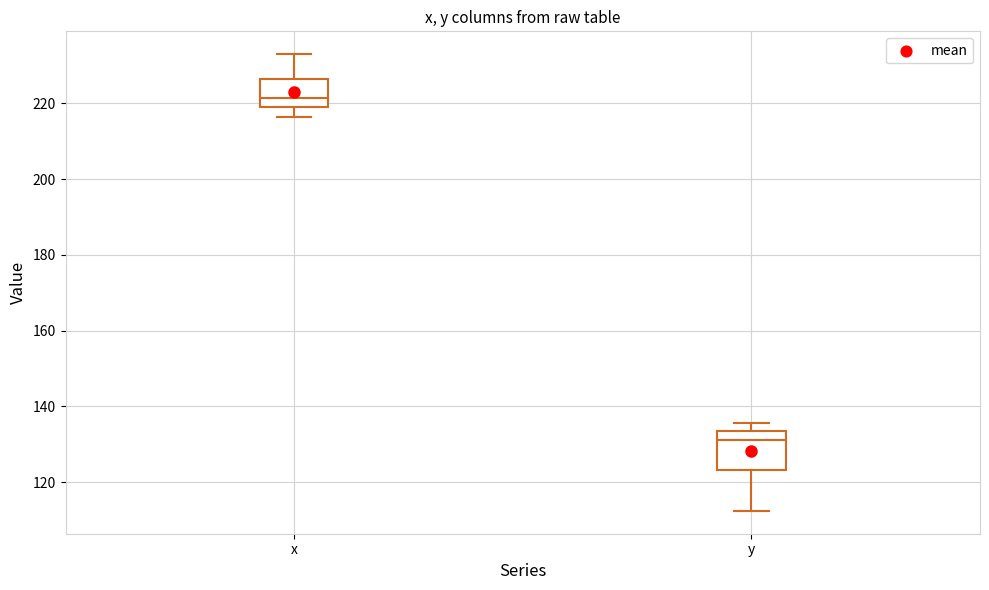

Which box has the highest median line?

x